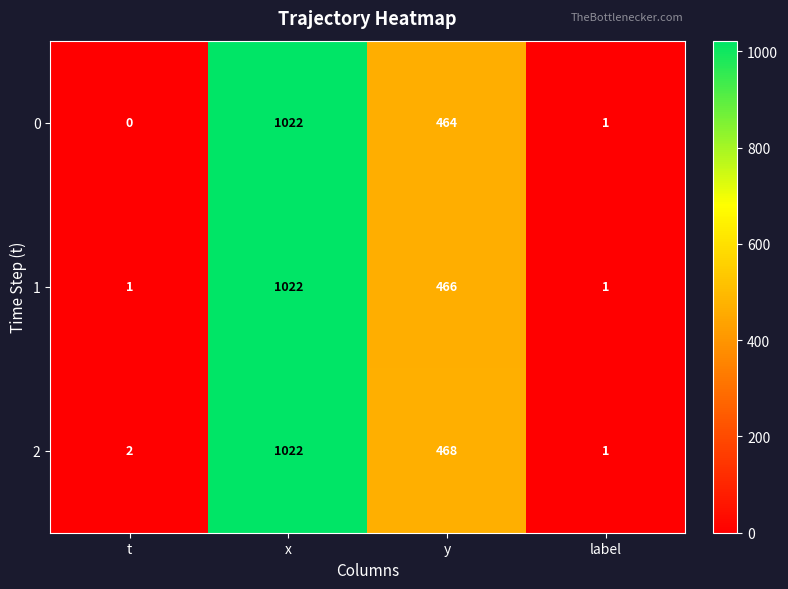

The value of 0 at label is 0. True or false?

False